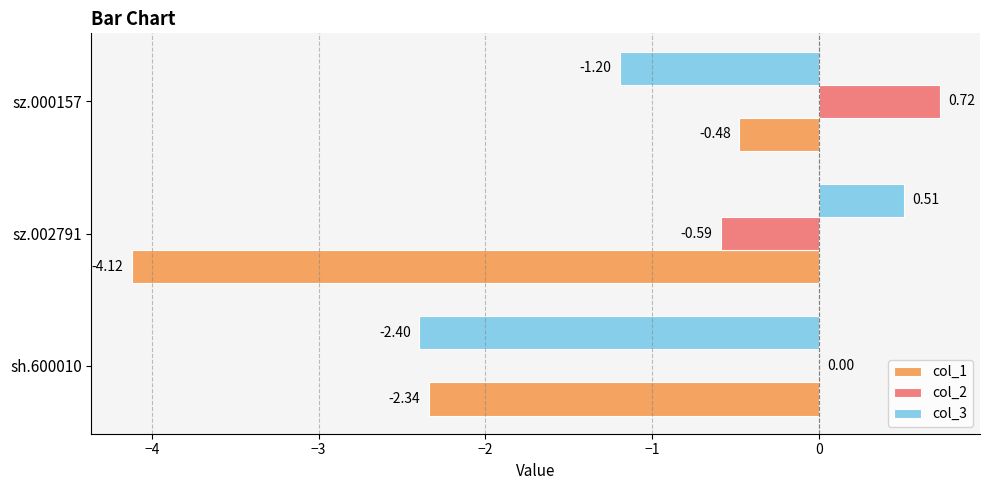

At which category is the sum across all series the highest?

sz.000157